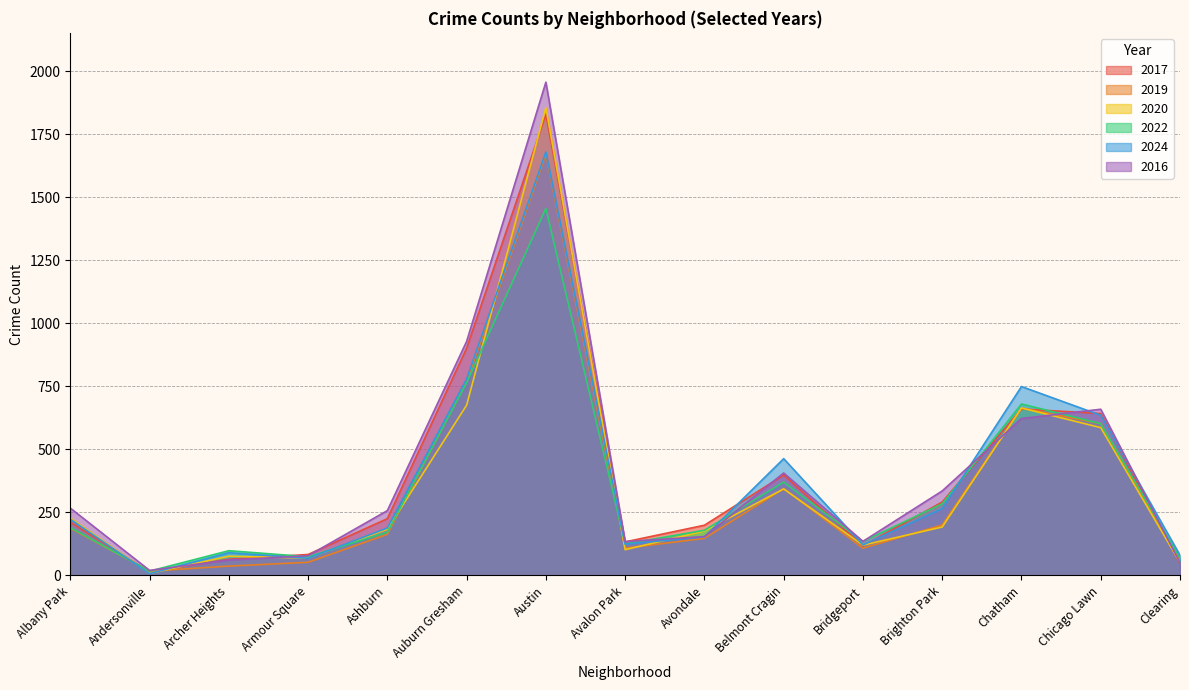

How many lines are shown in the chart?

6